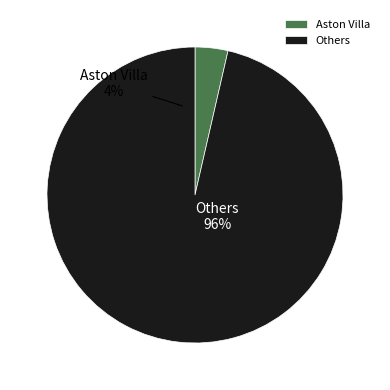

Is it true that Man City is 5% of the pie?

False